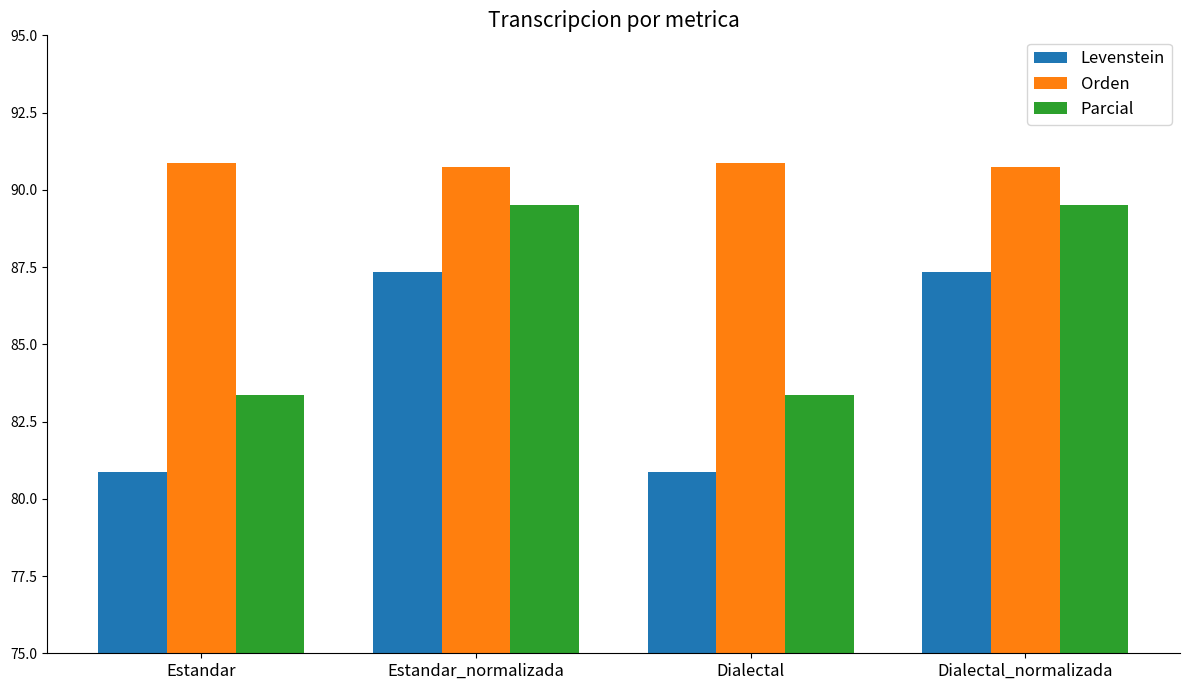

Does the chart contain stacked bars?

No